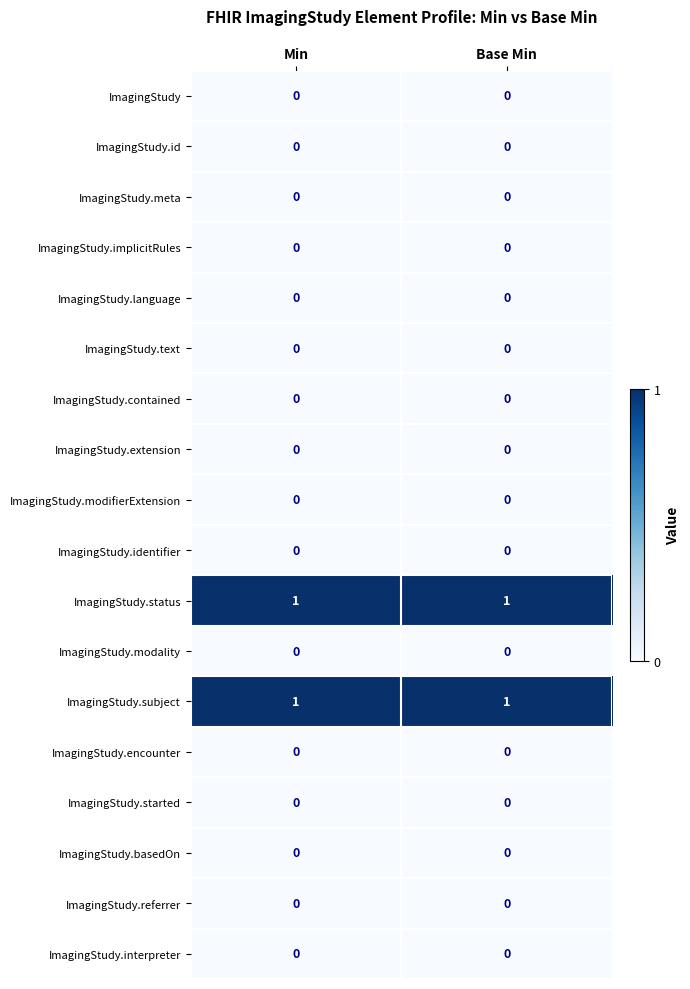

Is the value of ImagingStudy.text at Min greater than the value of ImagingStudy.status at Min?

No